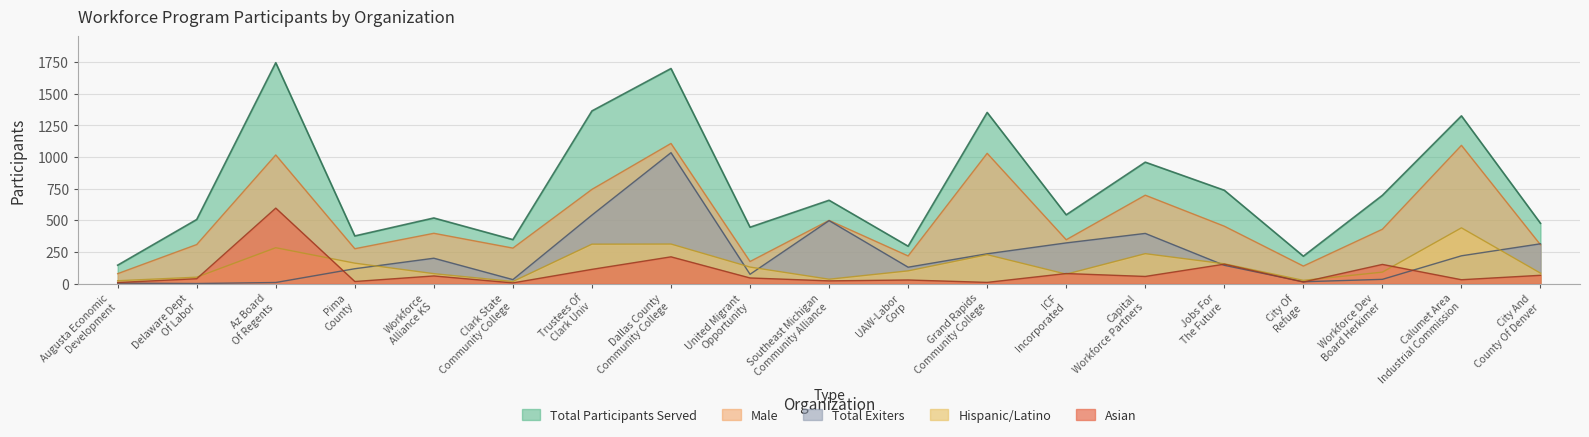

What is the greatest value displayed?

1745